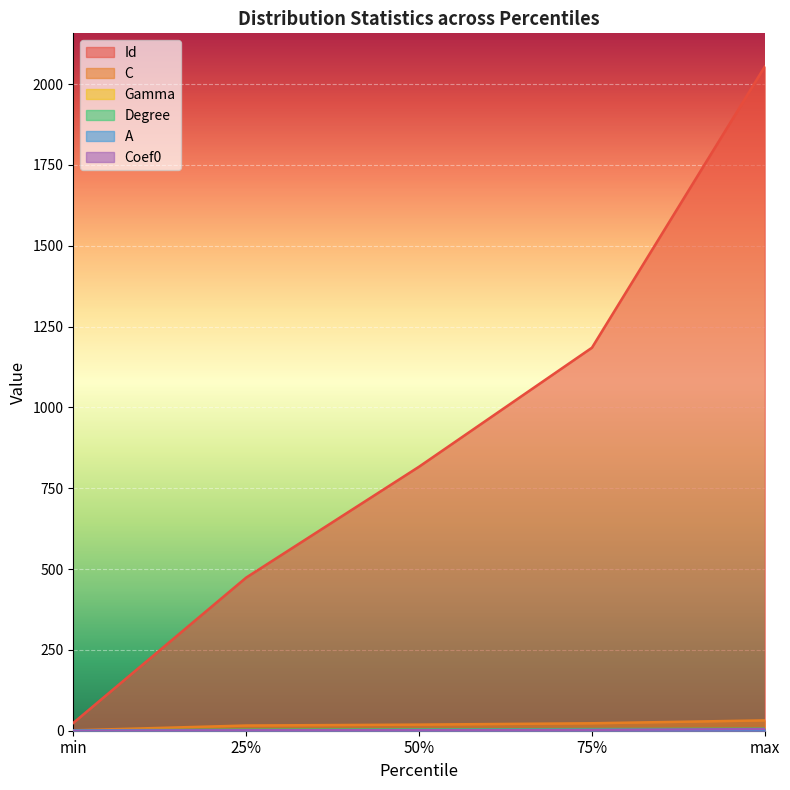

What position from the left is min?

1